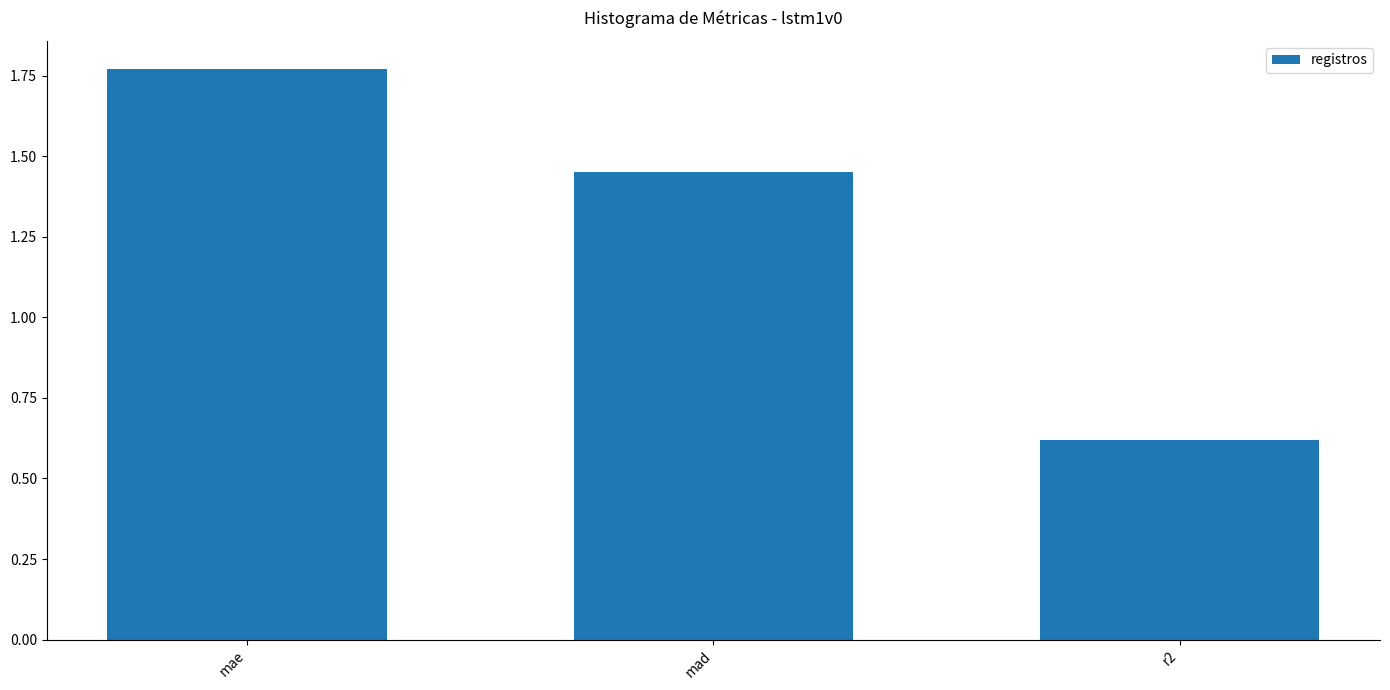

True or false: the data shows 2.1 at mad.

False